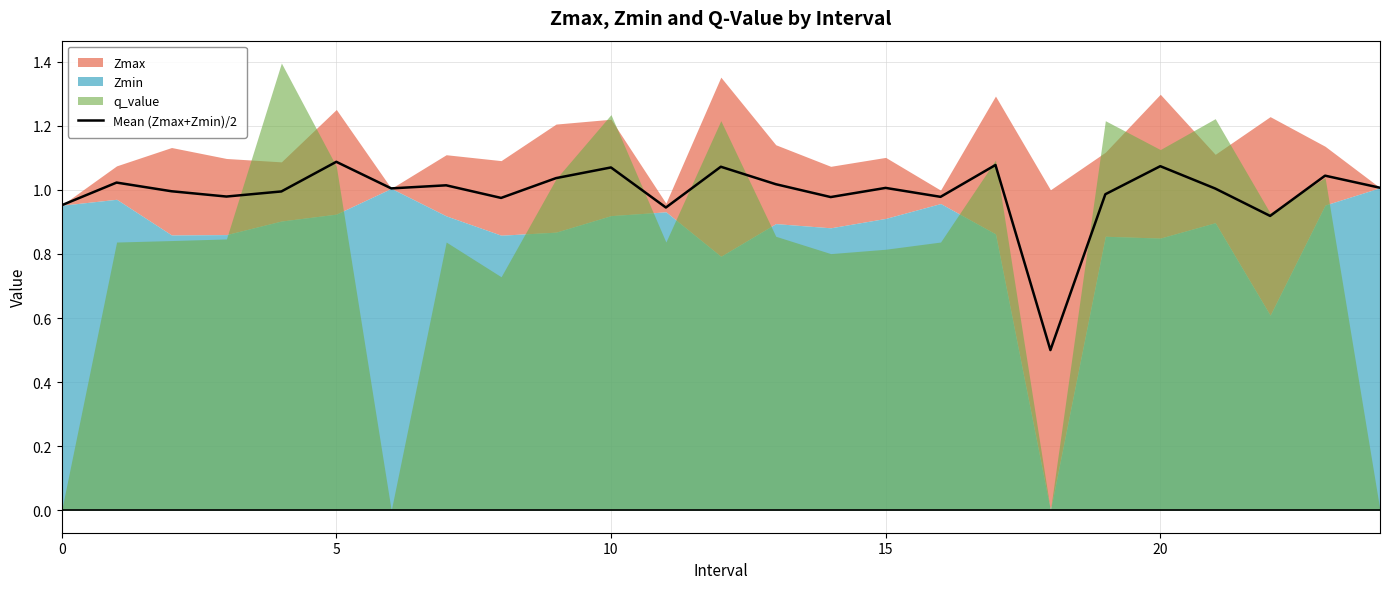

The value of Mean (Zmax+Zmin)/2 at 15 is 1.0. True or false?

True